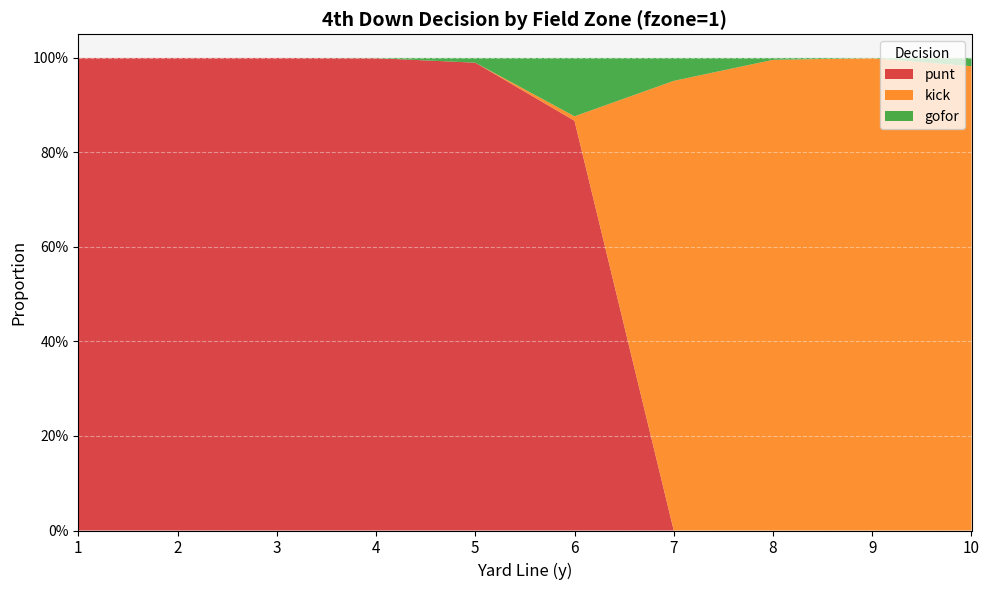

Reading right to left, what are all the values shown in this chart?

punt: 0.0	0.0	0.0	0.0	0.9	1.0	1.0	1.0	1.0	1.0
kick: 1.0	1.0	1.0	1.0	0.0	0.0	0.0	0.0	0.0	0.0
gofor: 0.0	0.0	0.0	0.0	0.1	0.0	0.0	0.0	0.0	0.0